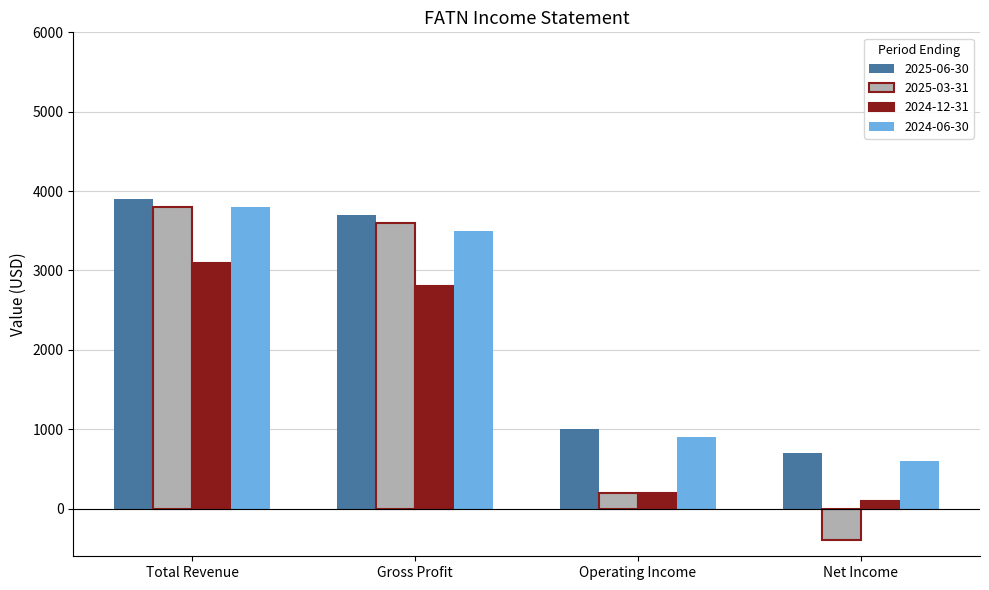

How many categories are shown in the chart?

4